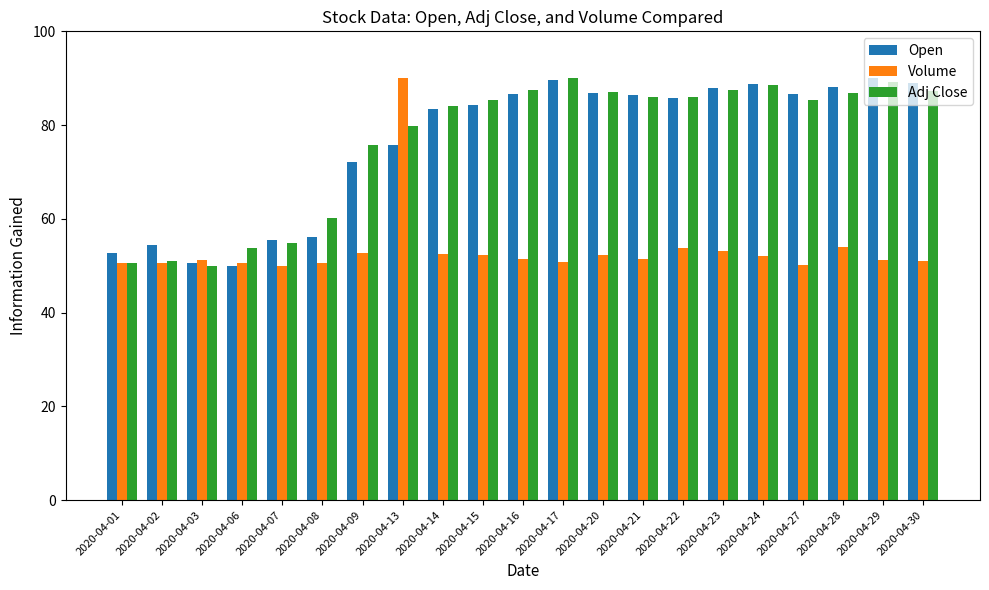

At 2020-04-13, list the series in order from smallest to largest.

Open, Adj Close, Volume